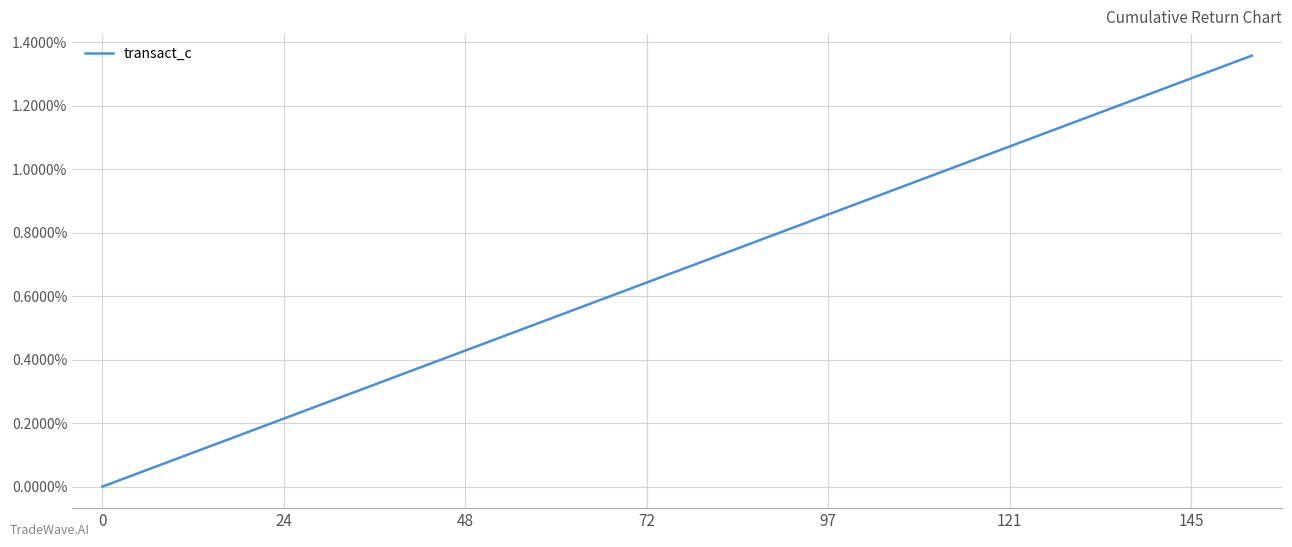

Does the chart have visible grid lines?

Yes